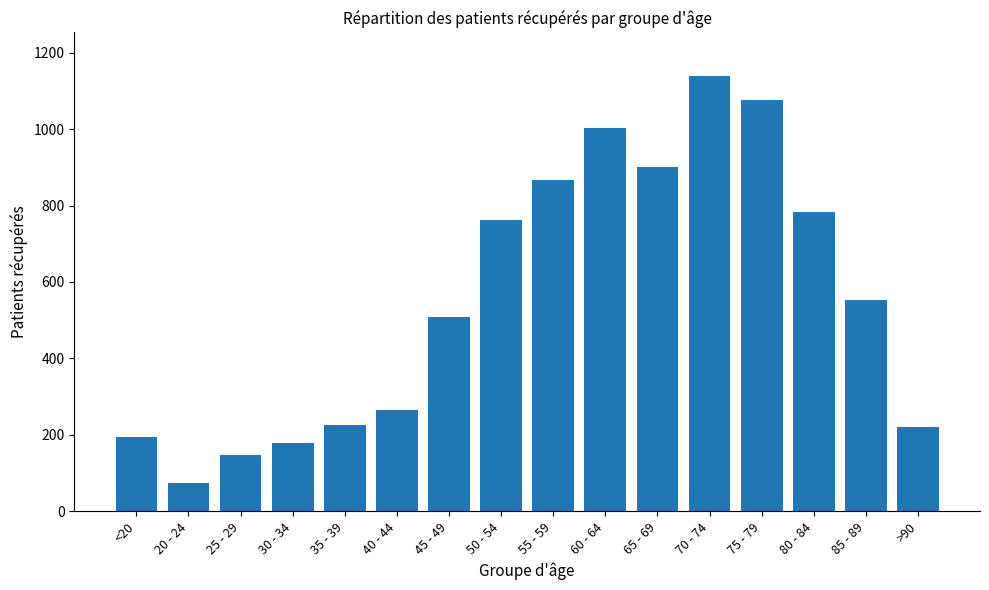

The chart shows a value of 1386 at 65 - 69. True or false?

False